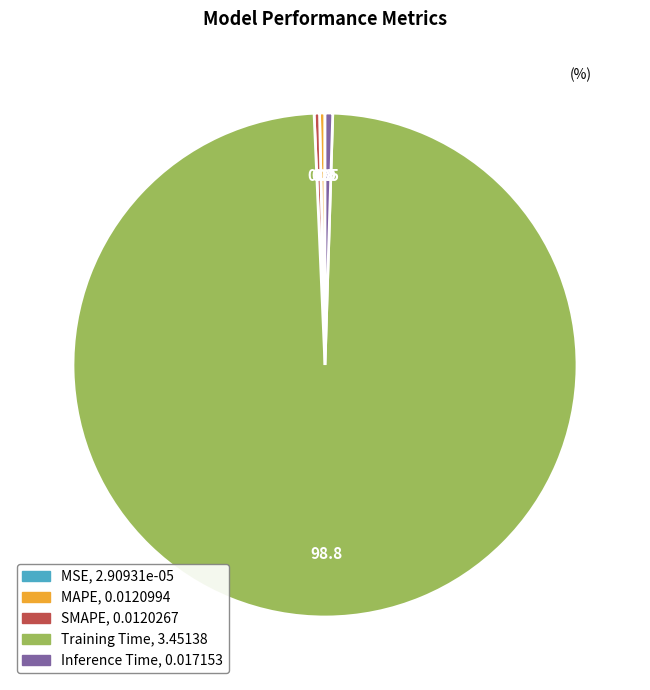

Does Training Time represent more than half of the total?

Yes